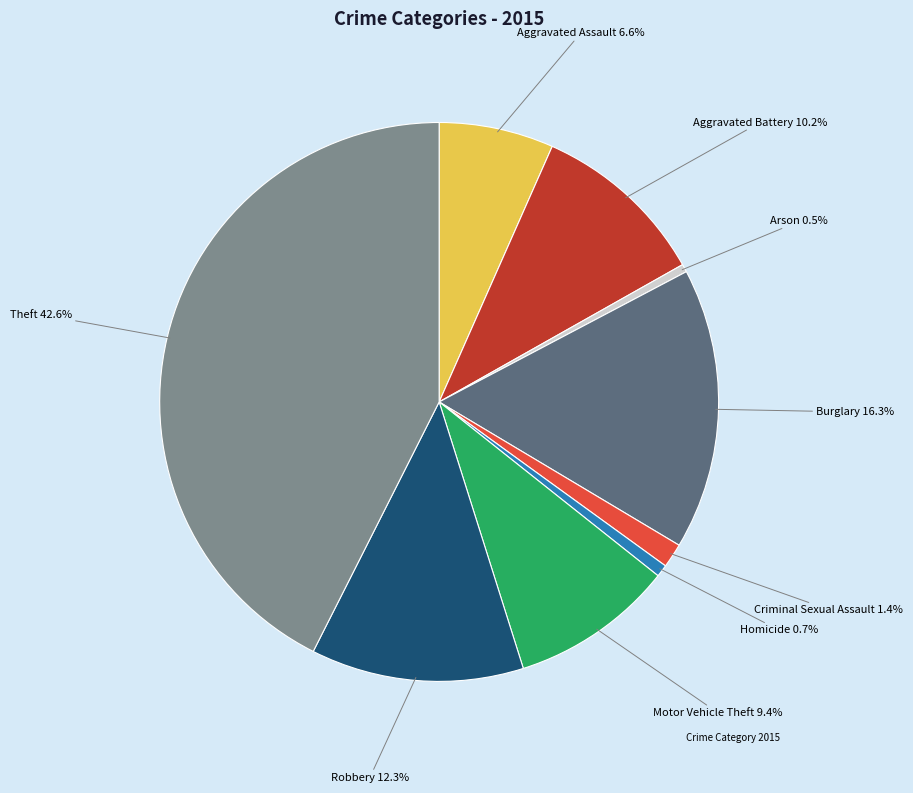

Count the number of slices in the pie.

9